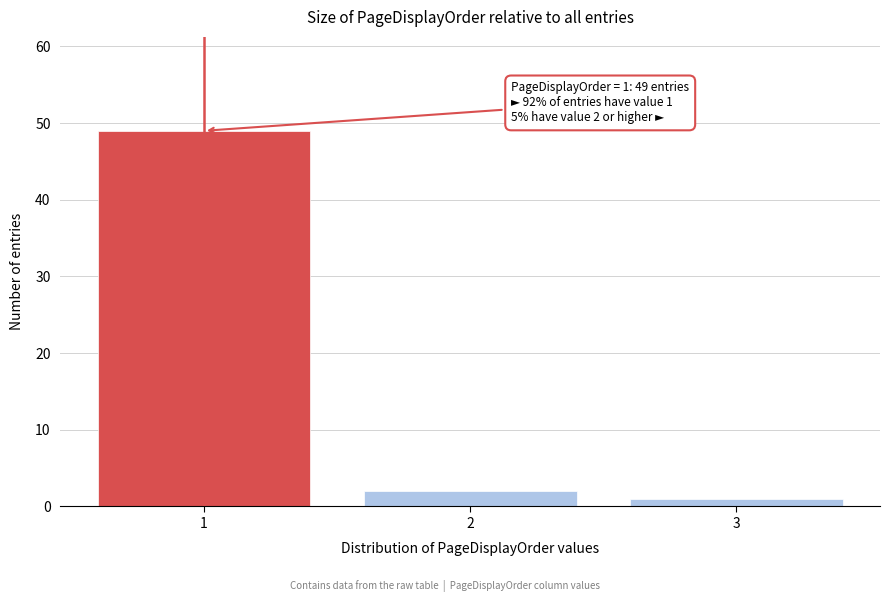

Reading right to left, extract all data points from this chart.

1	2	49